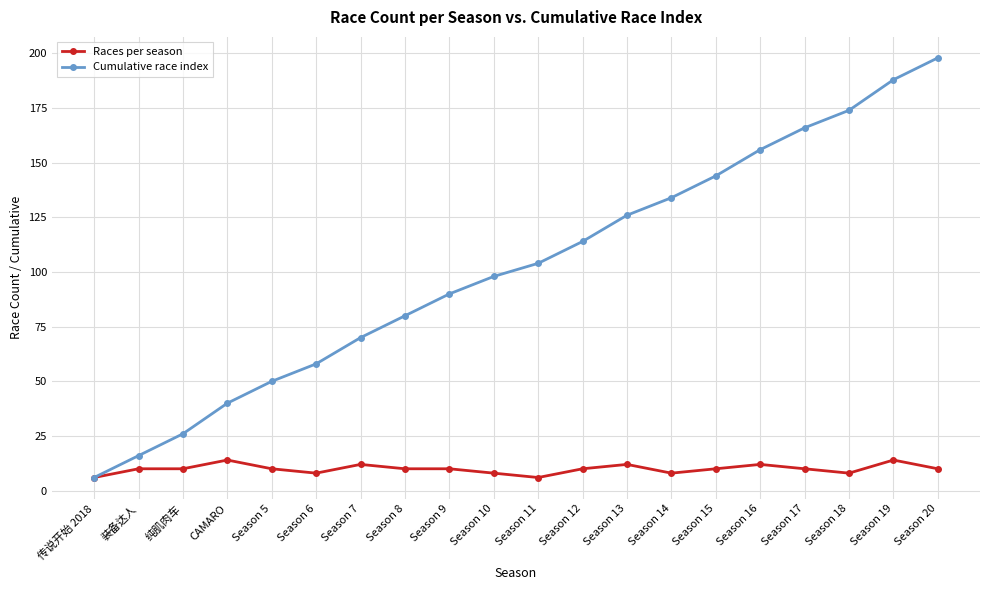

At which label does Cumulative race index reach its minimum?

传说开始 2018